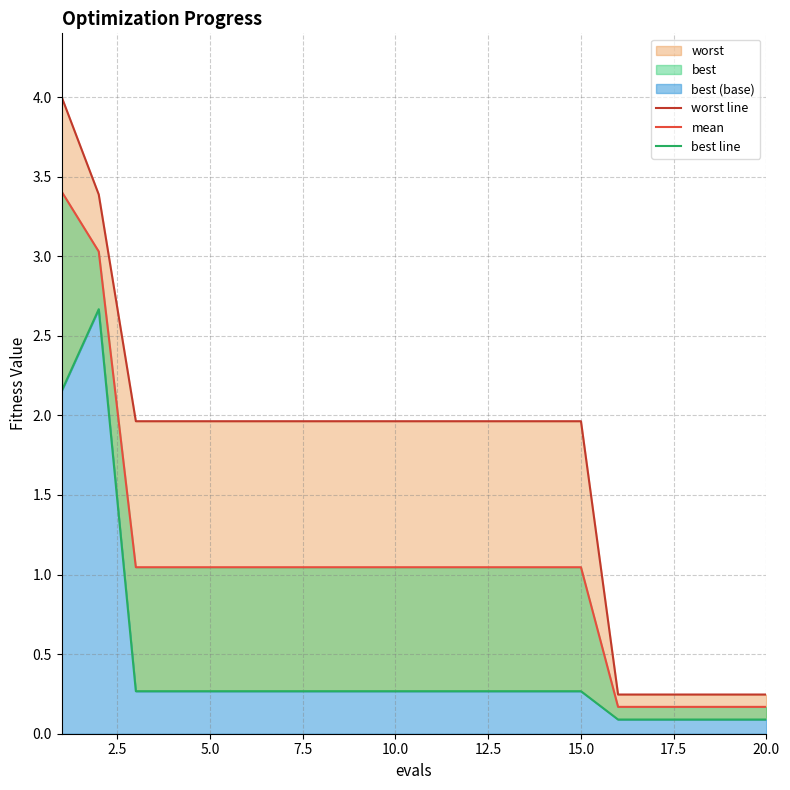

Reading left to right, transcribe all the data shown in this chart.

worst line: 4.0	3.4	2.0	2.0	2.0	2.0	2.0	2.0	2.0	2.0	2.0	2.0	2.0	2.0	2.0	0.2	0.2	0.2	0.2	0.2
mean: 3.4	3.0	1.0	1.0	1.0	1.0	1.0	1.0	1.0	1.0	1.0	1.0	1.0	1.0	1.0	0.2	0.2	0.2	0.2	0.2
best line: 2.2	2.7	0.3	0.3	0.3	0.3	0.3	0.3	0.3	0.3	0.3	0.3	0.3	0.3	0.3	0.1	0.1	0.1	0.1	0.1